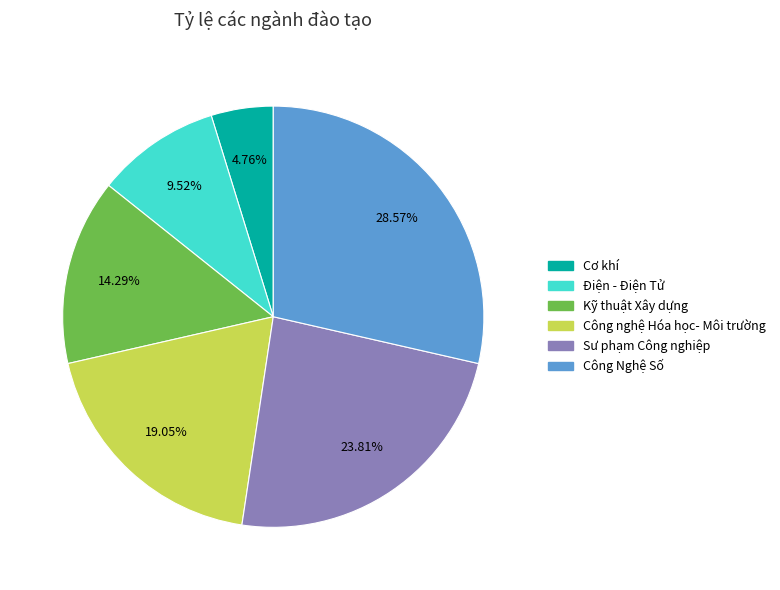

The Công Nghệ Số slice represents 23% of the pie. True or false?

False